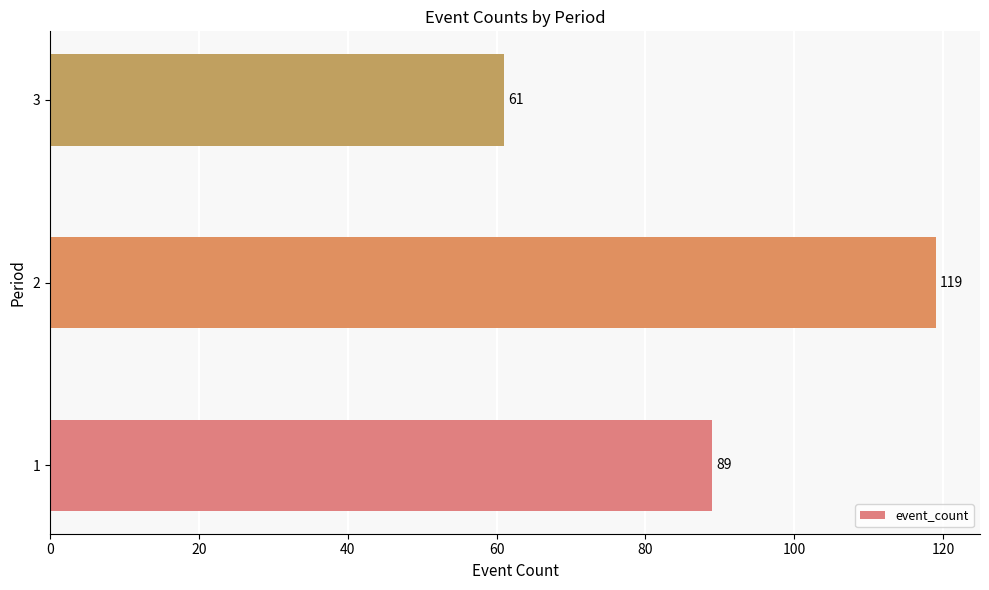

Reading bottom to top, list all the values displayed in this chart.

89	119	61